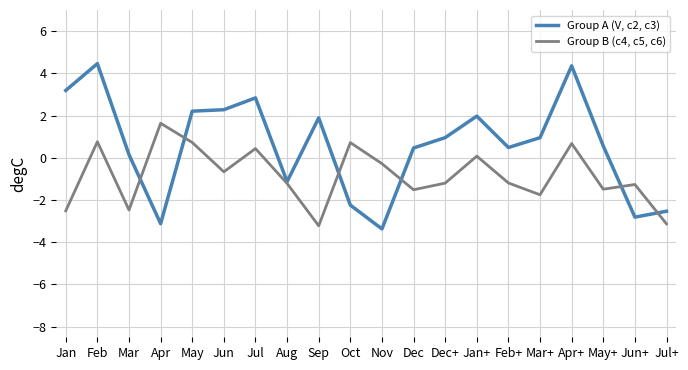

What position from the right is Jan?

20